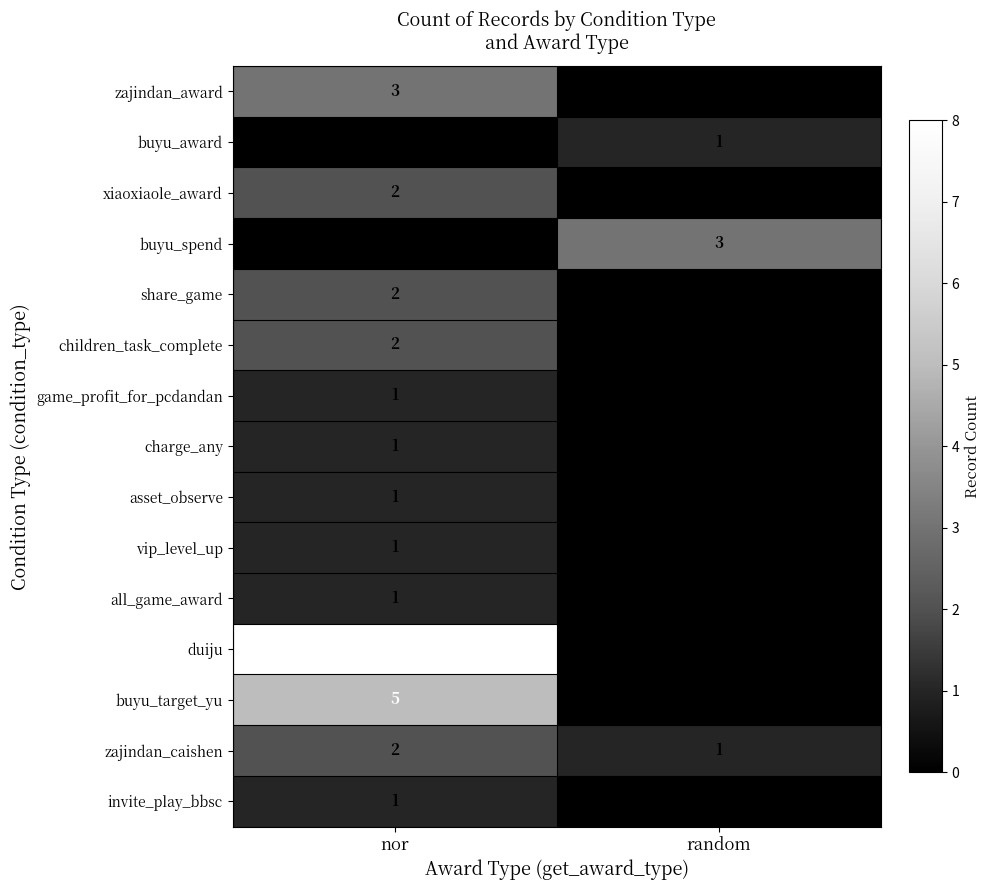

The xiaoxiaole_award series shows 0 at random. True or false?

True